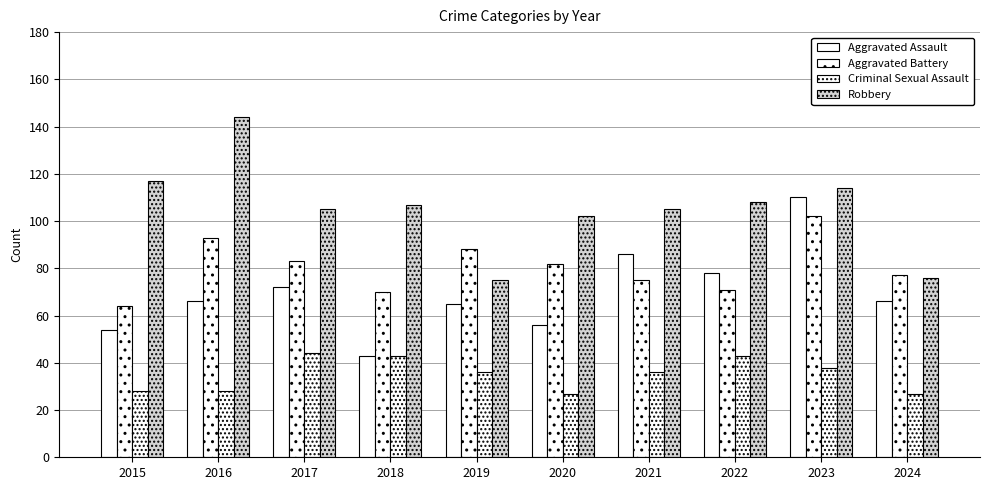

At 2024, list the series in order from largest to smallest.

Aggravated Battery, Robbery, Aggravated Assault, Criminal Sexual Assault